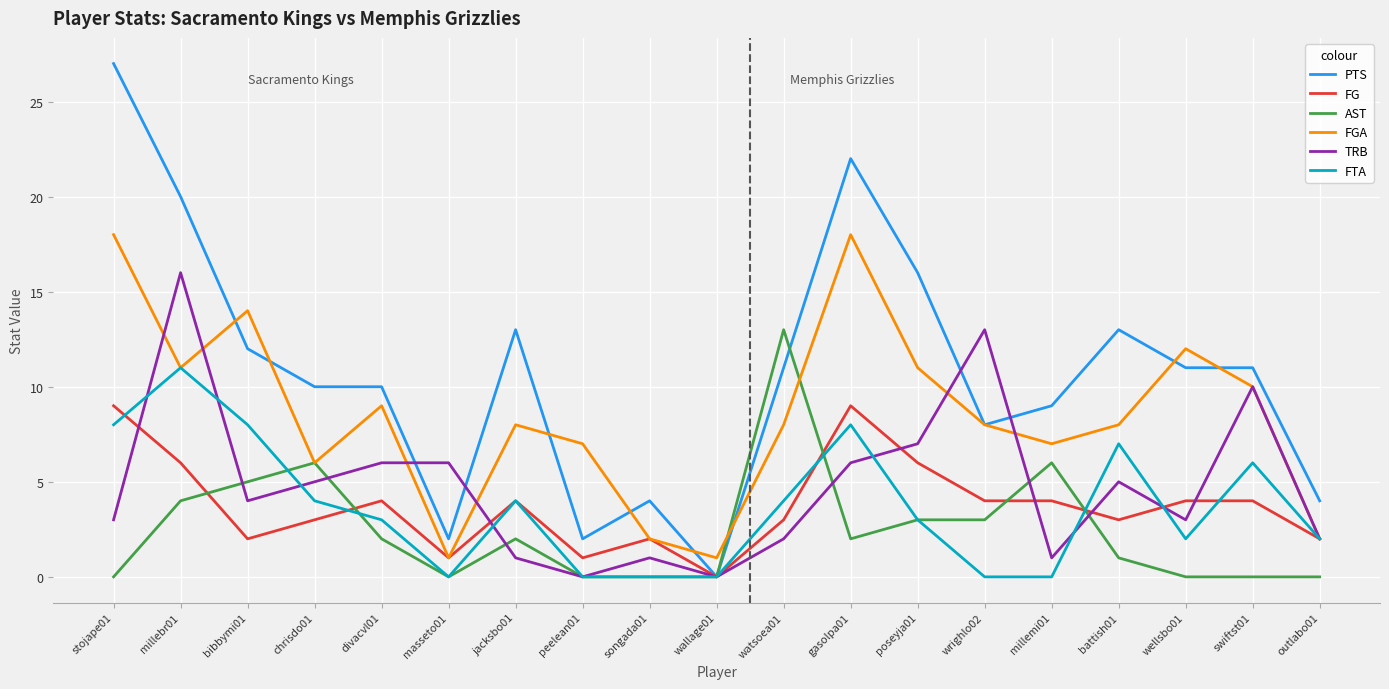

Reading left to right, extract all data points from this chart.

PTS: stojape01=27	millebr01=20	bibbymi01=12	chrisdo01=10	divacvl01=10	masseto01=2	jacksbo01=13	peelean01=2	songada01=4	wallage01=0	watsoea01=11	gasolpa01=22	poseyja01=16	wrighlo02=8	millemi01=9	battish01=13	wellsbo01=11	swiftst01=11	outlabo01=4
FG: stojape01=9	millebr01=6	bibbymi01=2	chrisdo01=3	divacvl01=4	masseto01=1	jacksbo01=4	peelean01=1	songada01=2	wallage01=0	watsoea01=3	gasolpa01=9	poseyja01=6	wrighlo02=4	millemi01=4	battish01=3	wellsbo01=4	swiftst01=4	outlabo01=2
AST: stojape01=0	millebr01=4	bibbymi01=5	chrisdo01=6	divacvl01=2	masseto01=0	jacksbo01=2	peelean01=0	songada01=0	wallage01=0	watsoea01=13	gasolpa01=2	poseyja01=3	wrighlo02=3	millemi01=6	battish01=1	wellsbo01=0	swiftst01=0	outlabo01=0
FGA: stojape01=18	millebr01=11	bibbymi01=14	chrisdo01=6	divacvl01=9	masseto01=1	jacksbo01=8	peelean01=7	songada01=2	wallage01=1	watsoea01=8	gasolpa01=18	poseyja01=11	wrighlo02=8	millemi01=7	battish01=8	wellsbo01=12	swiftst01=10	outlabo01=2
TRB: stojape01=3	millebr01=16	bibbymi01=4	chrisdo01=5	divacvl01=6	masseto01=6	jacksbo01=1	peelean01=0	songada01=1	wallage01=0	watsoea01=2	gasolpa01=6	poseyja01=7	wrighlo02=13	millemi01=1	battish01=5	wellsbo01=3	swiftst01=10	outlabo01=2
FTA: stojape01=8	millebr01=11	bibbymi01=8	chrisdo01=4	divacvl01=3	masseto01=0	jacksbo01=4	peelean01=0	songada01=0	wallage01=0	watsoea01=4	gasolpa01=8	poseyja01=3	wrighlo02=0	millemi01=0	battish01=7	wellsbo01=2	swiftst01=6	outlabo01=2